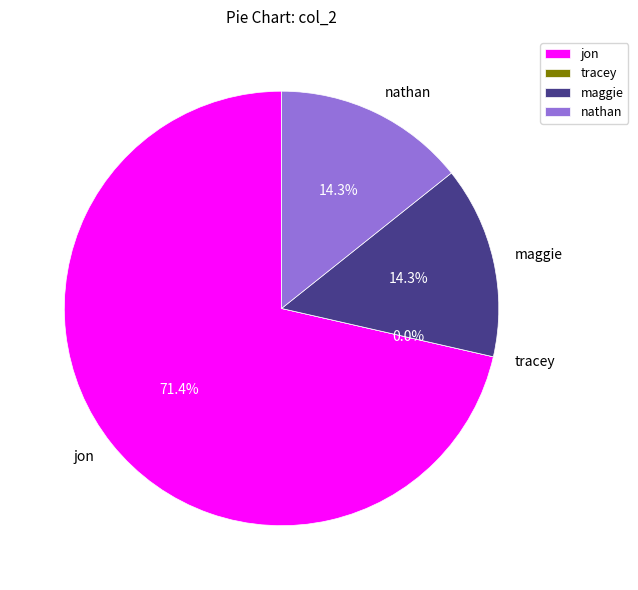

How many segments does this pie chart have?

4